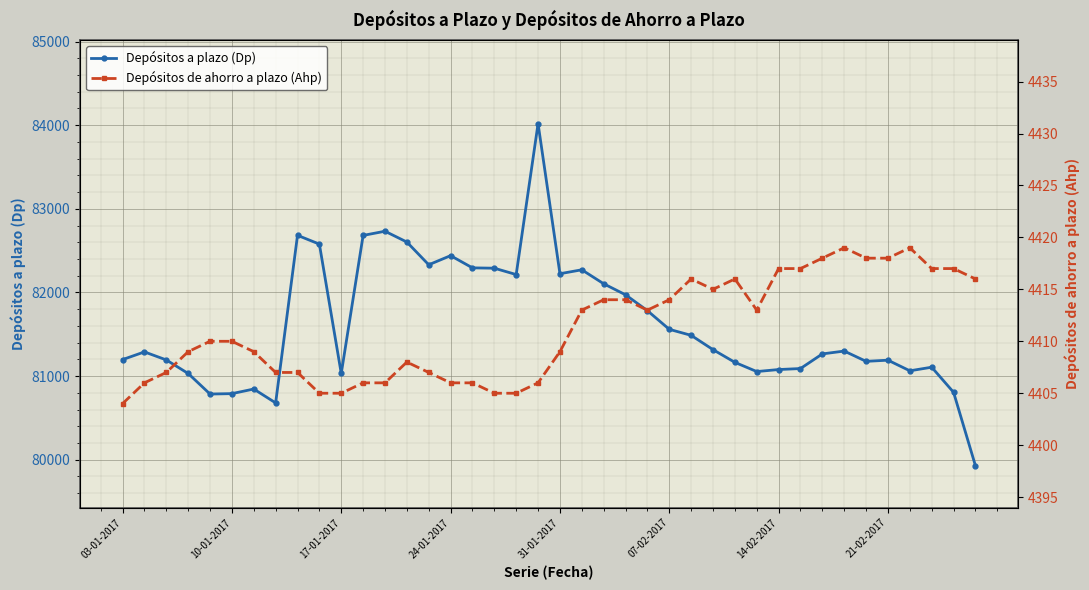

What is the average value of the Depósitos a plazo (Dp) series?

81616